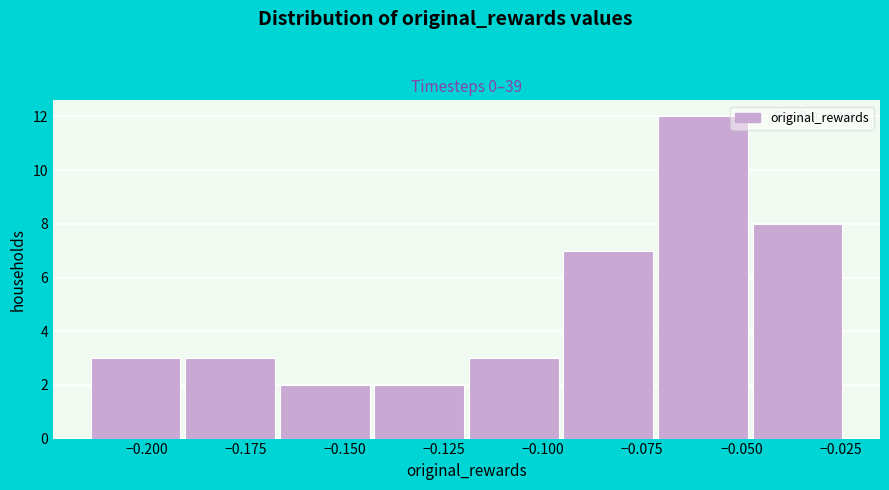

Which range on the x-axis has the tallest bar?

-0.070 to -0.050